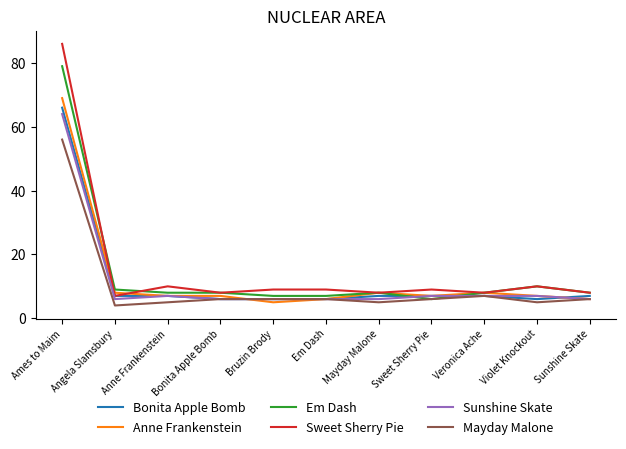

List the series in order of their peak value, highest first.

Sweet Sherry Pie, Em Dash, Anne Frankenstein, Bonita Apple Bomb, Sunshine Skate, Mayday Malone